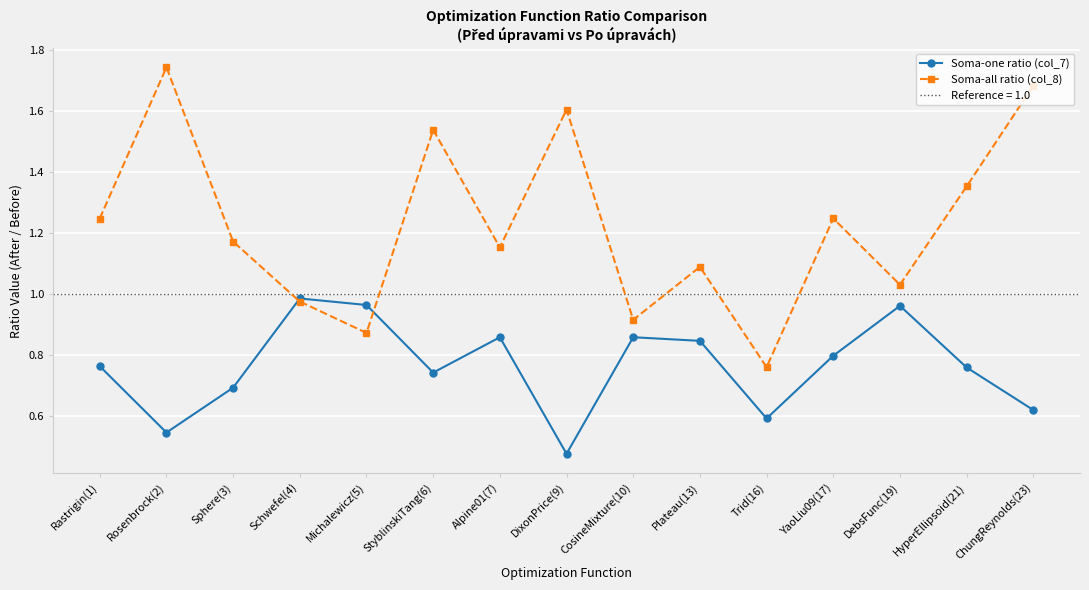

What is the total value across all series at StyblinskiTang(6)?

2.3